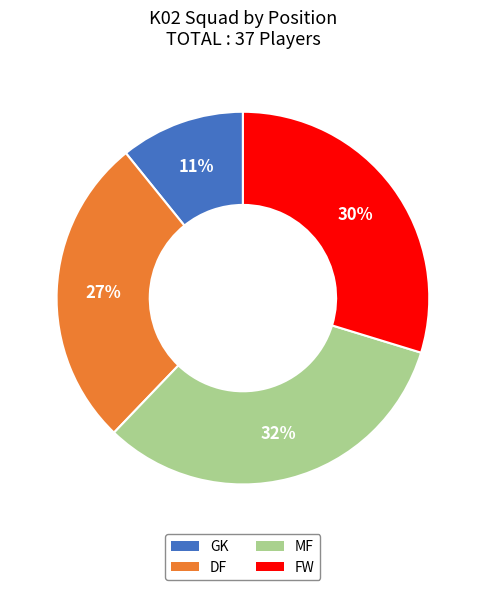

How many segments does this pie chart have?

4